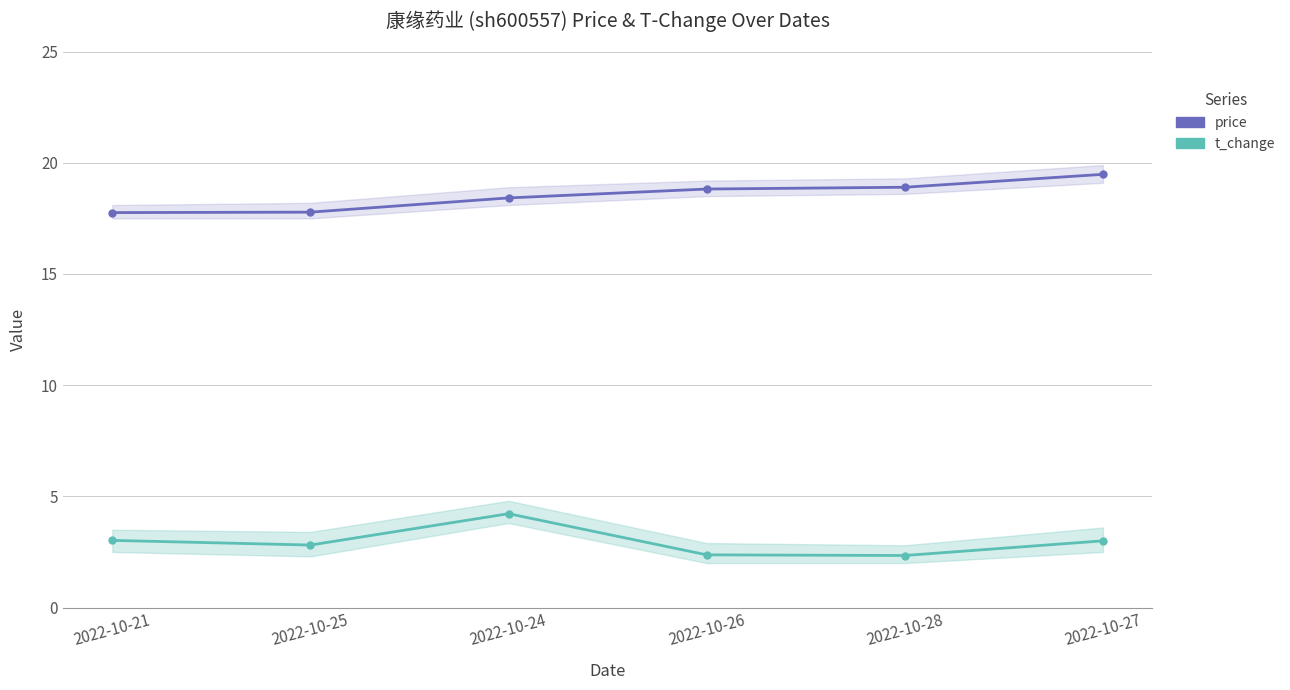

True or false: t_change and price intersect in this chart.

False